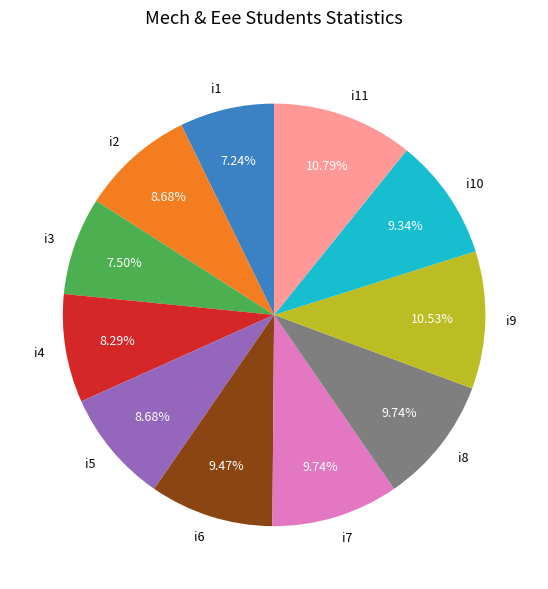

Approximately how many times larger is the value at i7 compared to i3?

1.3